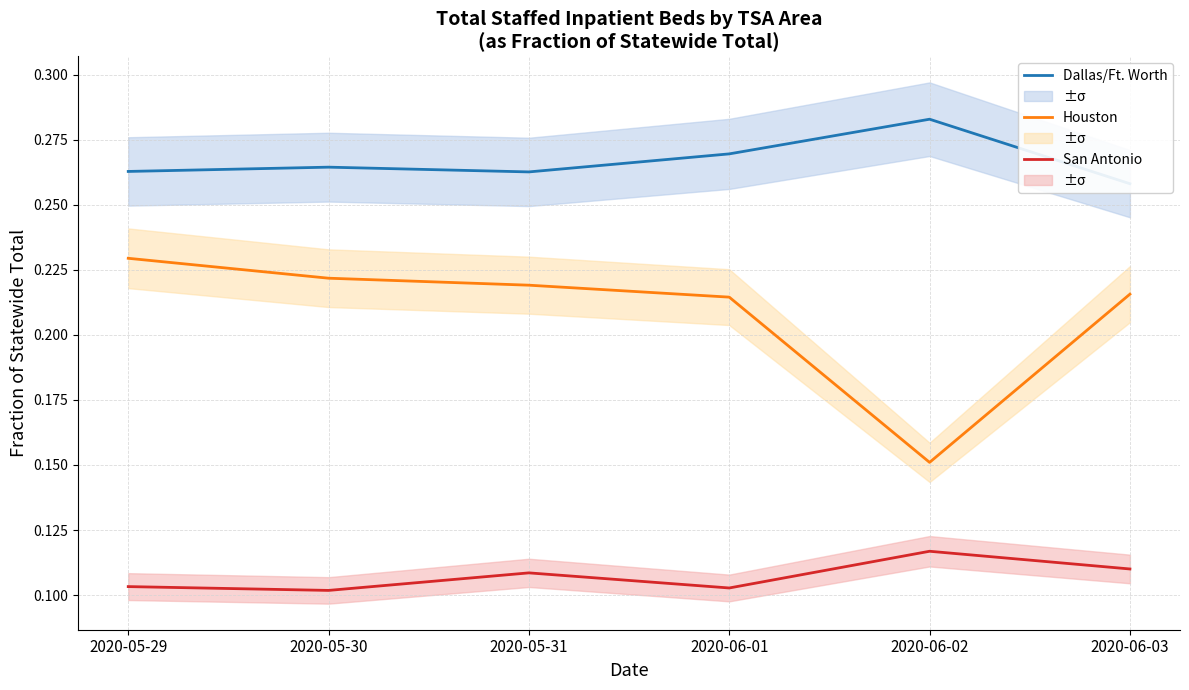

Rank the categories by Houston value from highest to lowest.

2020-05-29, 2020-05-30, 2020-05-31, 2020-06-03, 2020-06-01, 2020-06-02